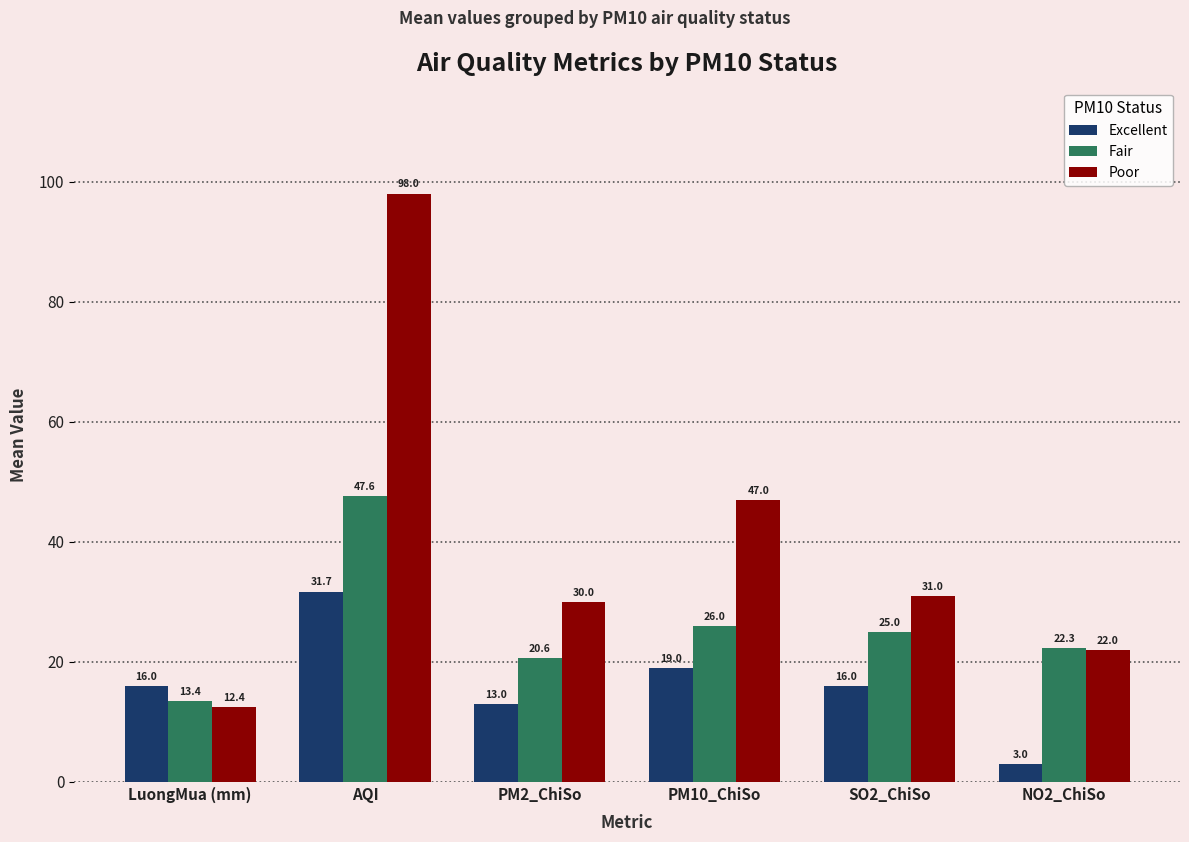

Which series has the widest spread of values?

Poor